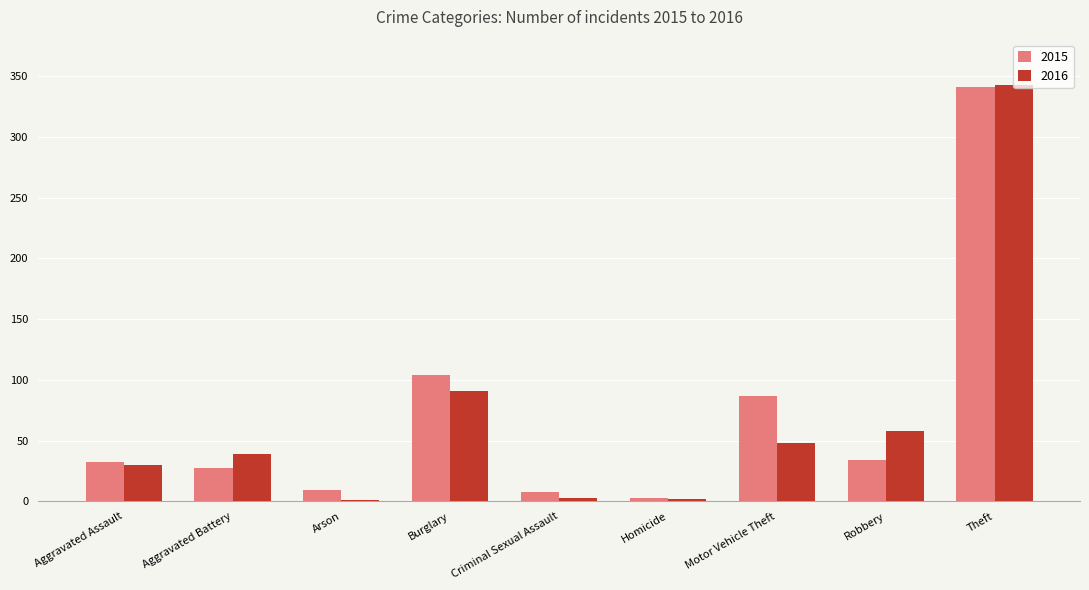

Which series changed the most between Arson and Robbery?

2016